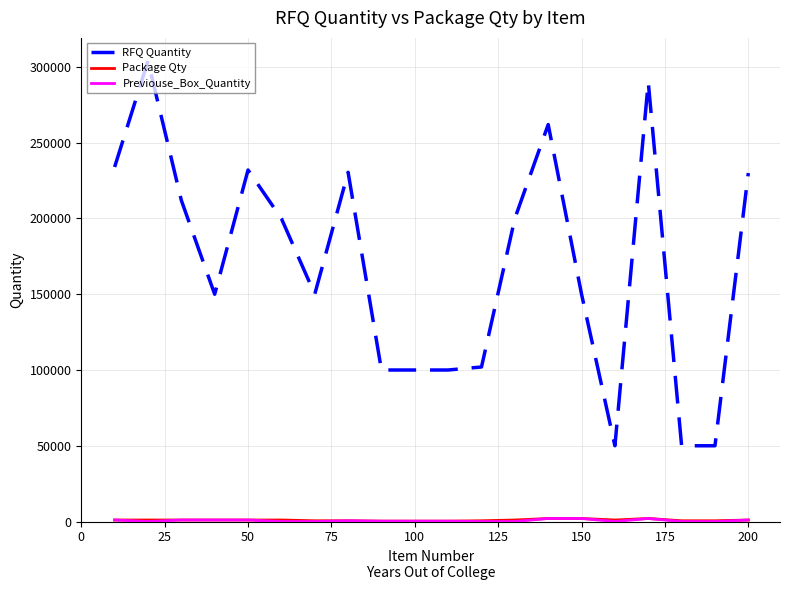

Which series has the largest range (max minus min)?

RFQ Quantity